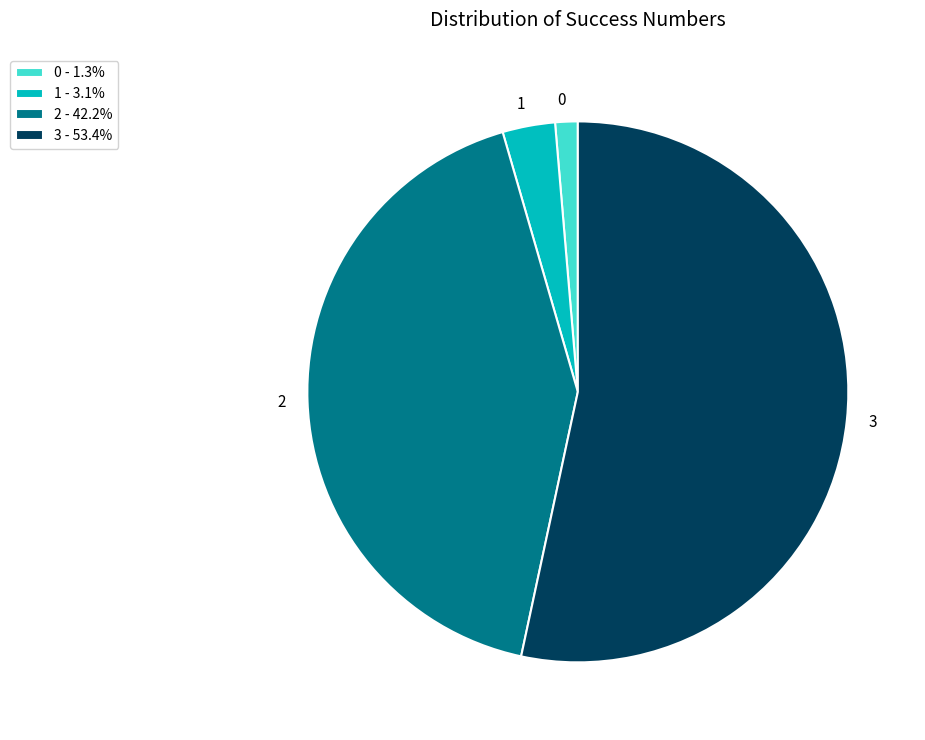

Is 3 the majority of the pie?

Yes